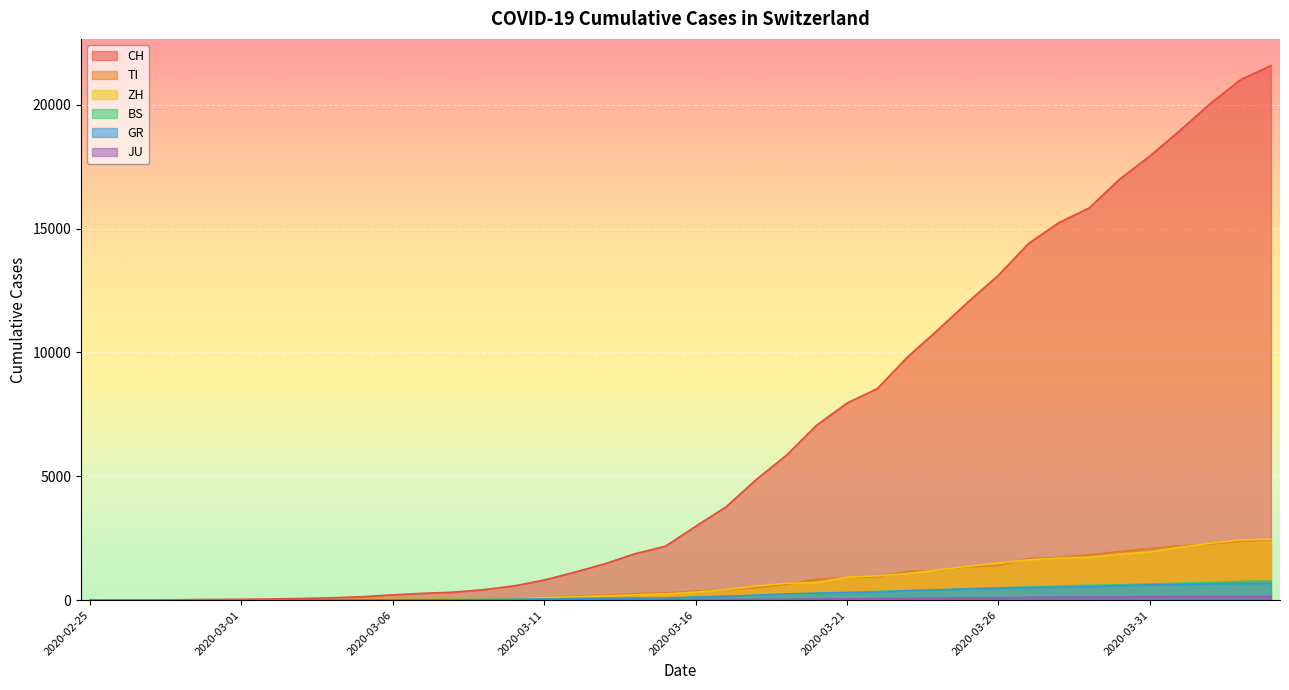

What is the difference between the second highest and second lowest values in the CH series?

21014